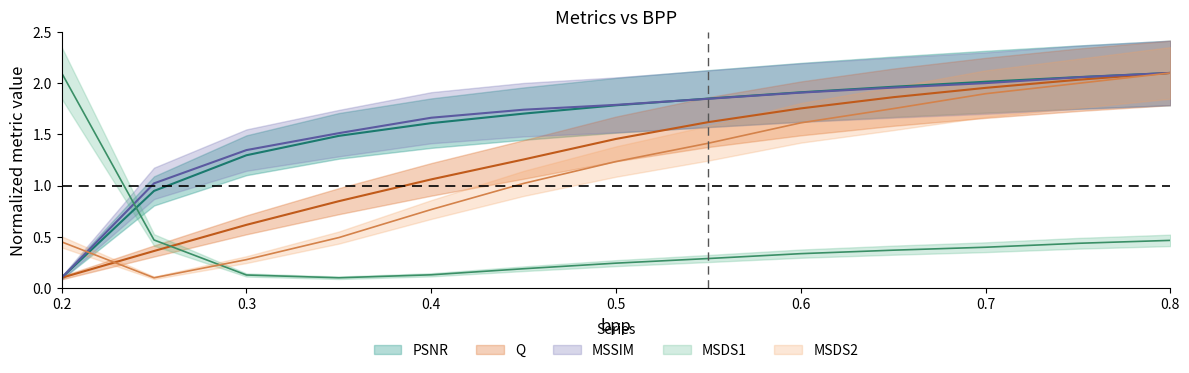

What is the label of the 12th point from the right?

0.25